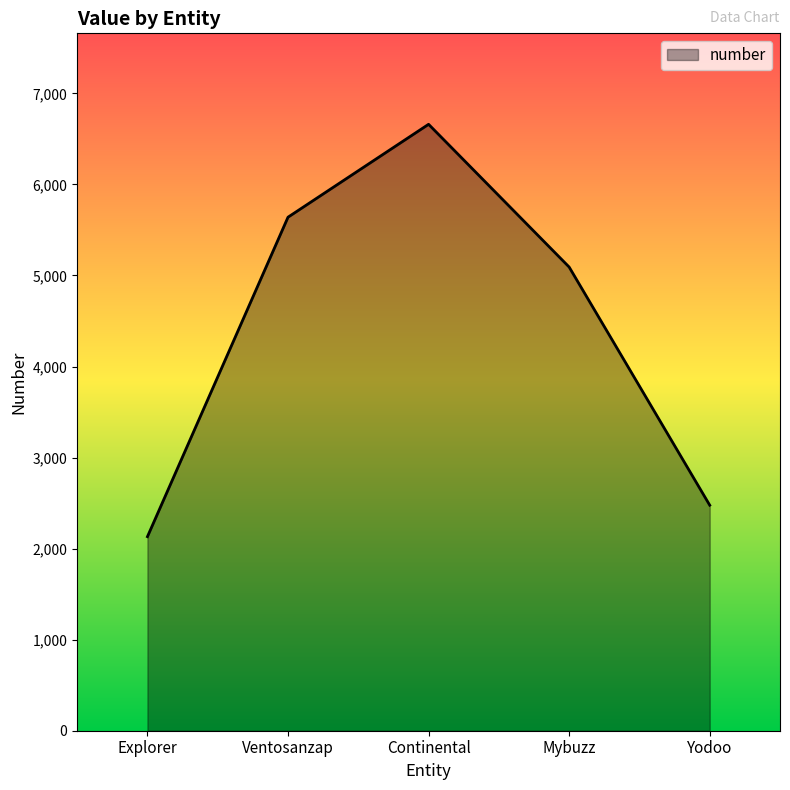

The value at Yodoo is 3838.6. True or false?

False